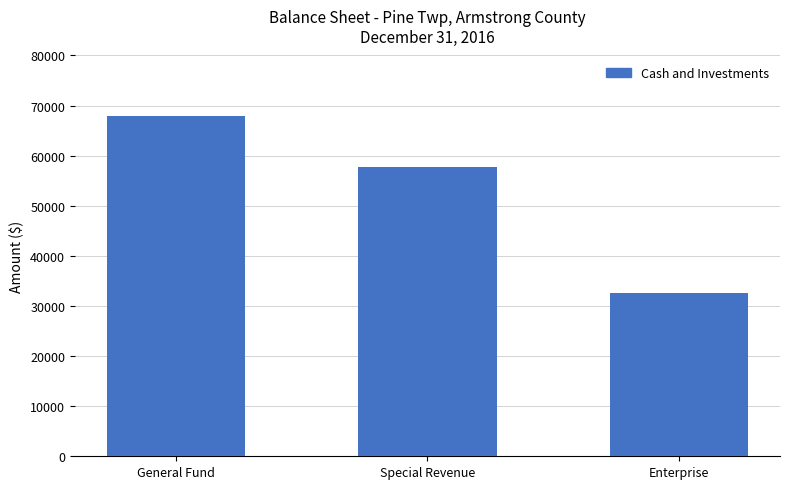

Reading right to left, extract all data points from this chart.

32636	57755	67931